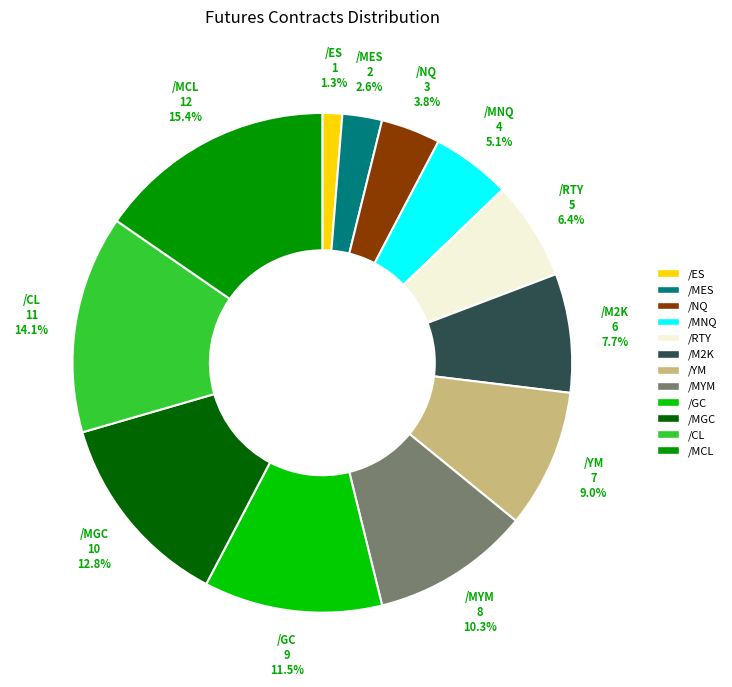

The /YM slice represents 15% of the pie. True or false?

False